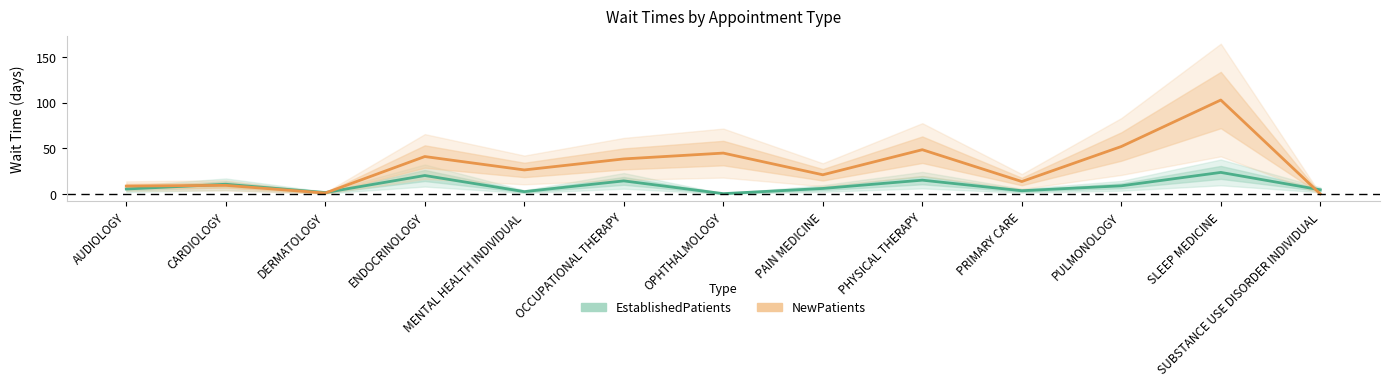

List the labels in order of NewPatients value, largest first.

SLEEP MEDICINE, PULMONOLOGY, PHYSICAL THERAPY, OPHTHALMOLOGY, ENDOCRINOLOGY, OCCUPATIONAL THERAPY, MENTAL HEALTH INDIVIDUAL, PAIN MEDICINE, PRIMARY CARE, CARDIOLOGY, AUDIOLOGY, DERMATOLOGY, SUBSTANCE USE DISORDER INDIVIDUAL